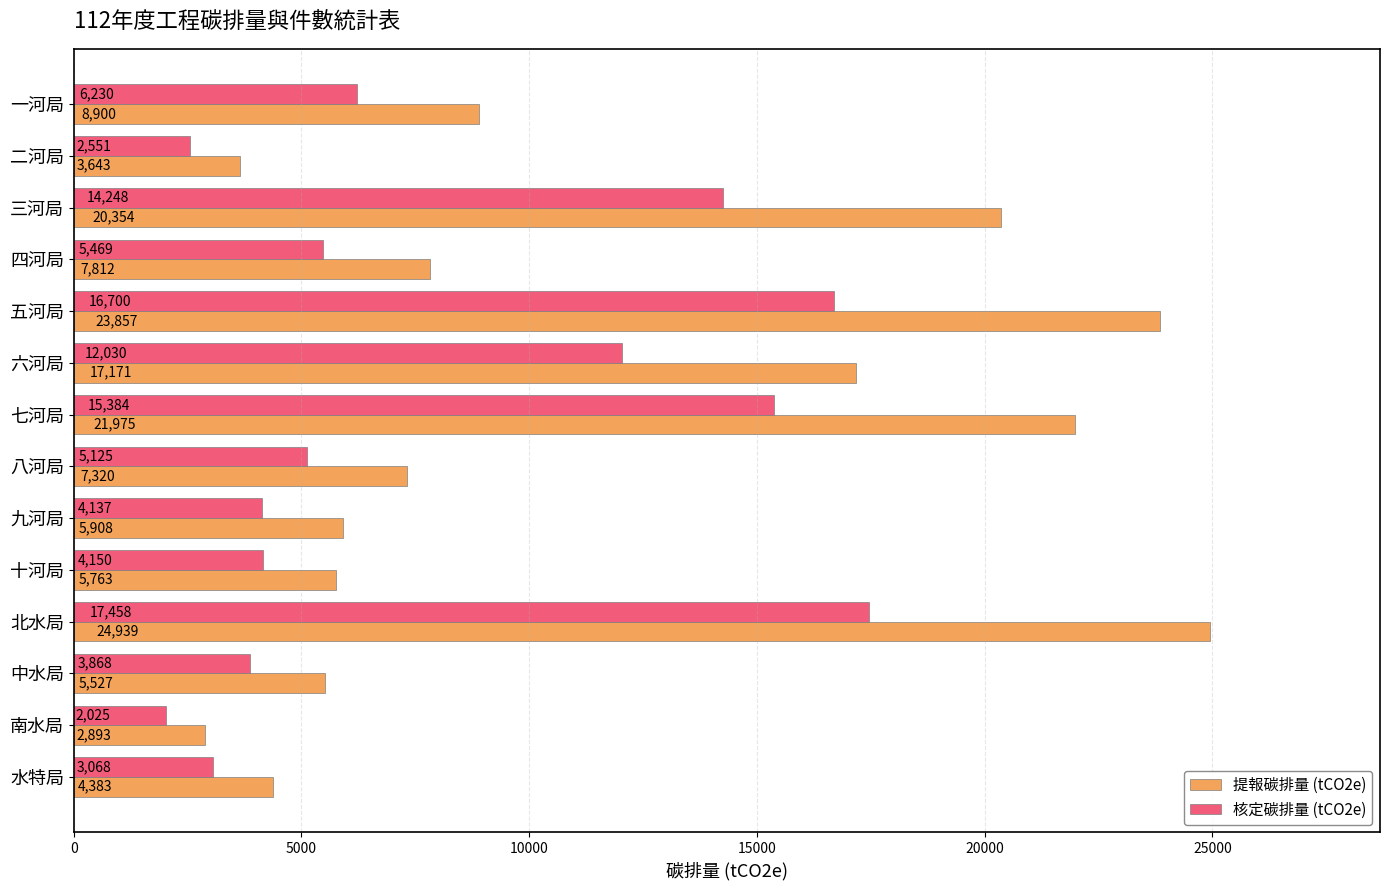

At which category is the sum across all series the highest?

北水局